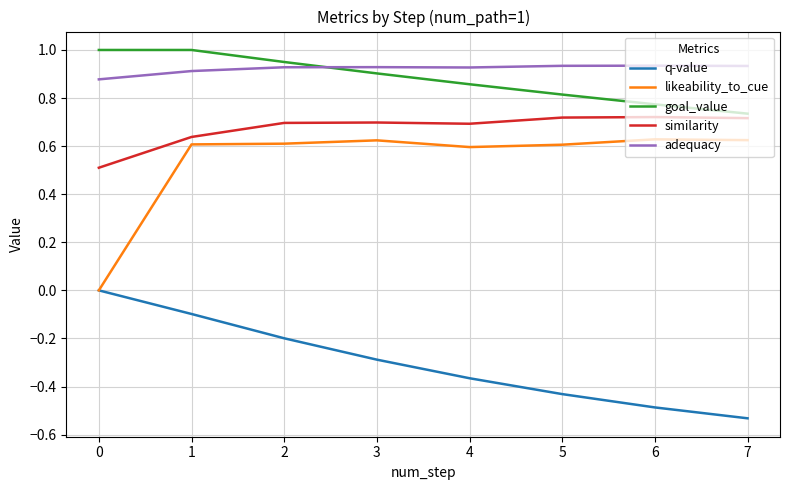

How many lines are shown in the chart?

5